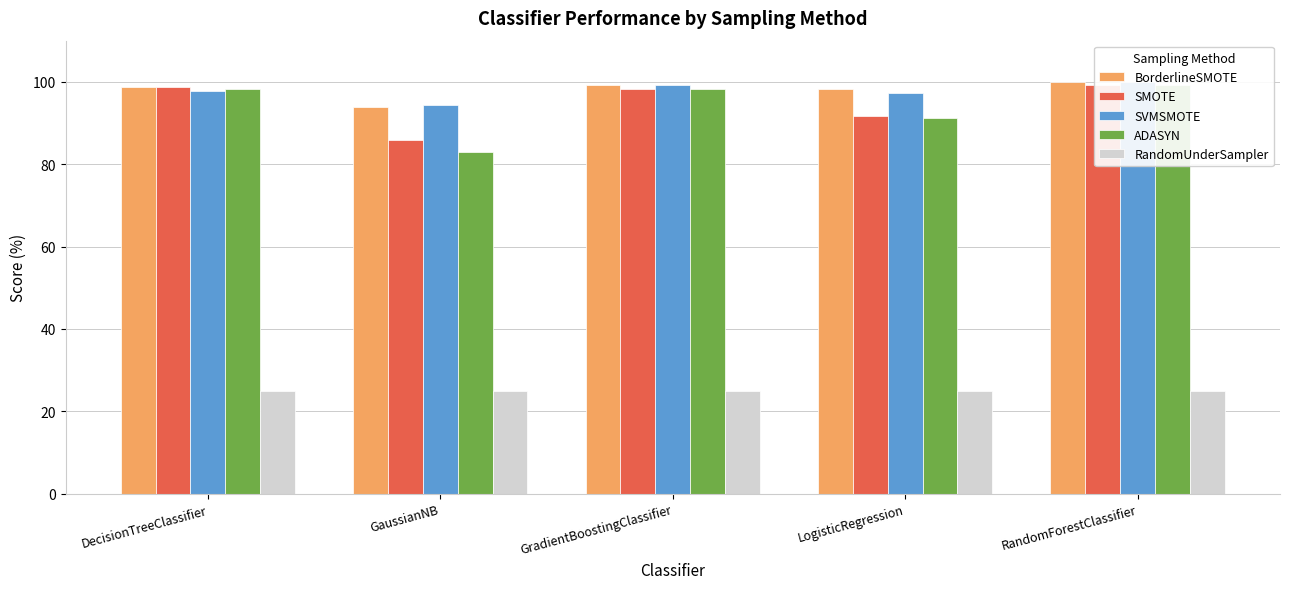

Are the bars horizontal?

No